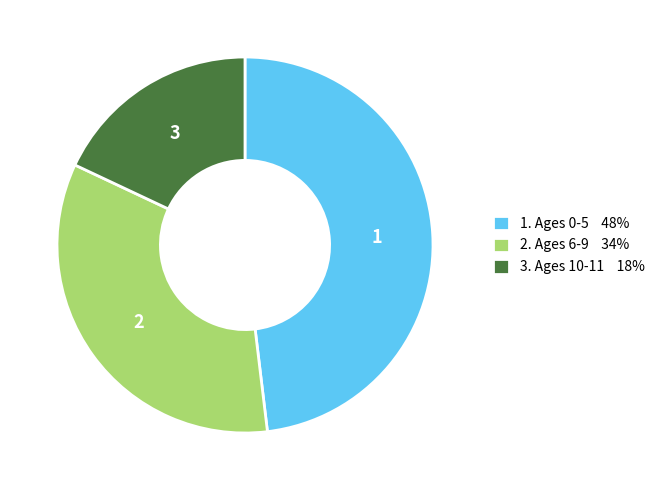

Approximately how many times larger is the value at 3. Ages 10-11 18% compared to 1. Ages 0-5 48%?

0.4